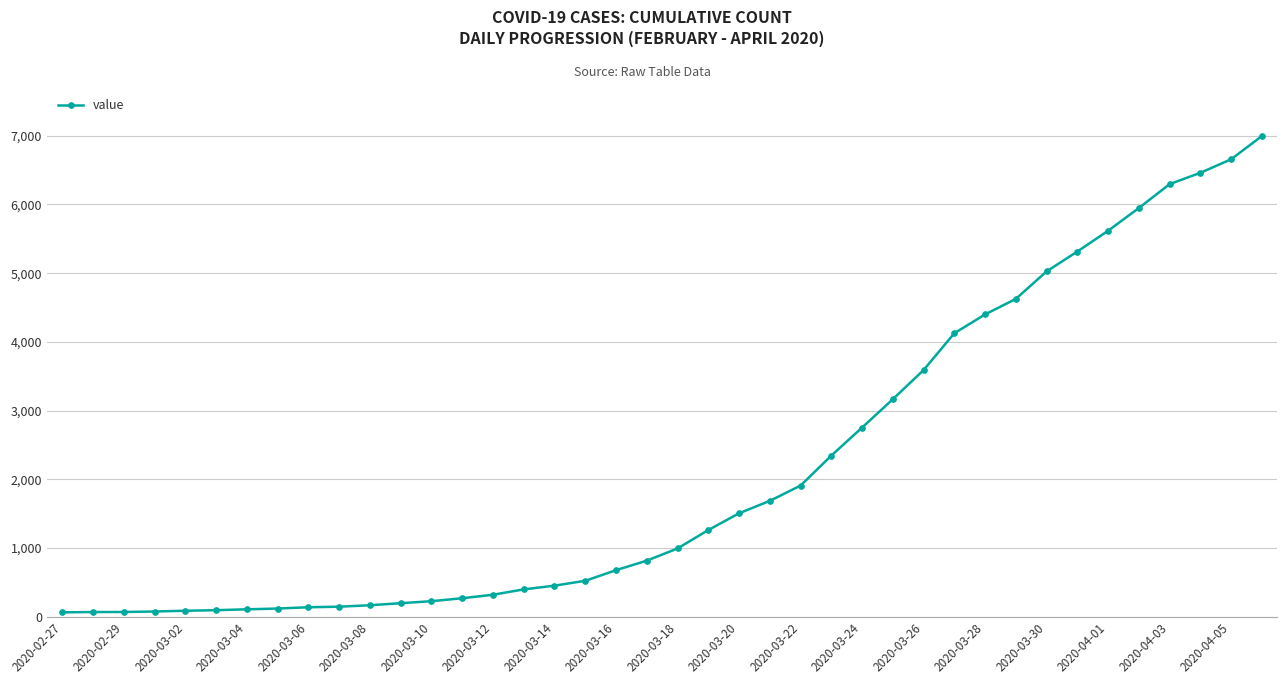

What is the maximum value shown in the chart?

6995